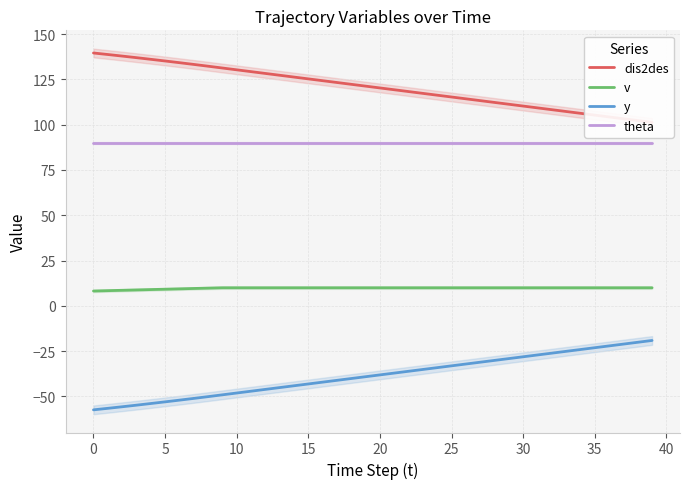

What is the total value across all series at 35?

182.0